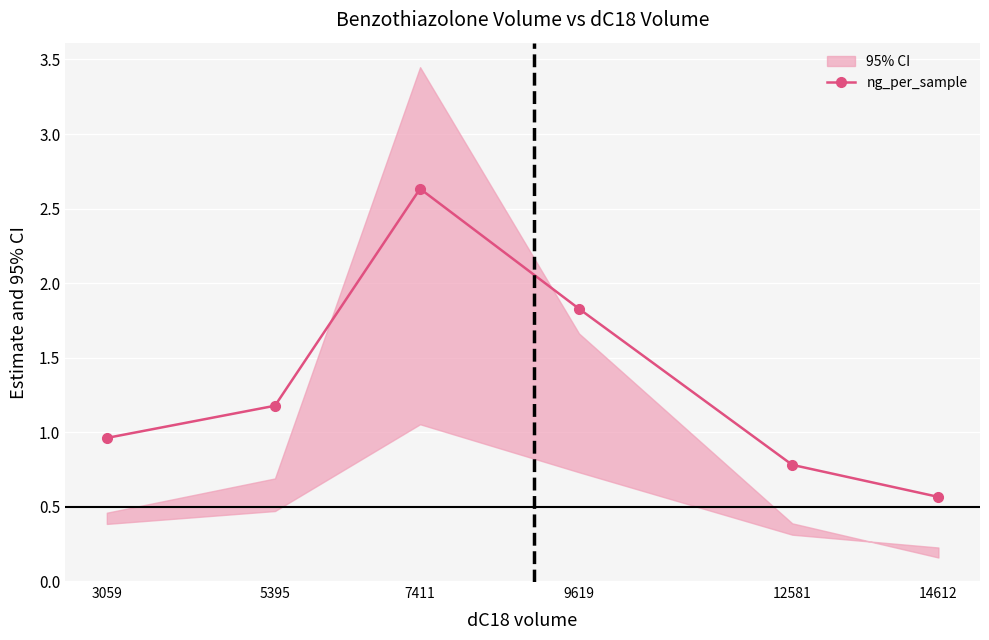

The value at 3059 is 1.0. True or false?

True